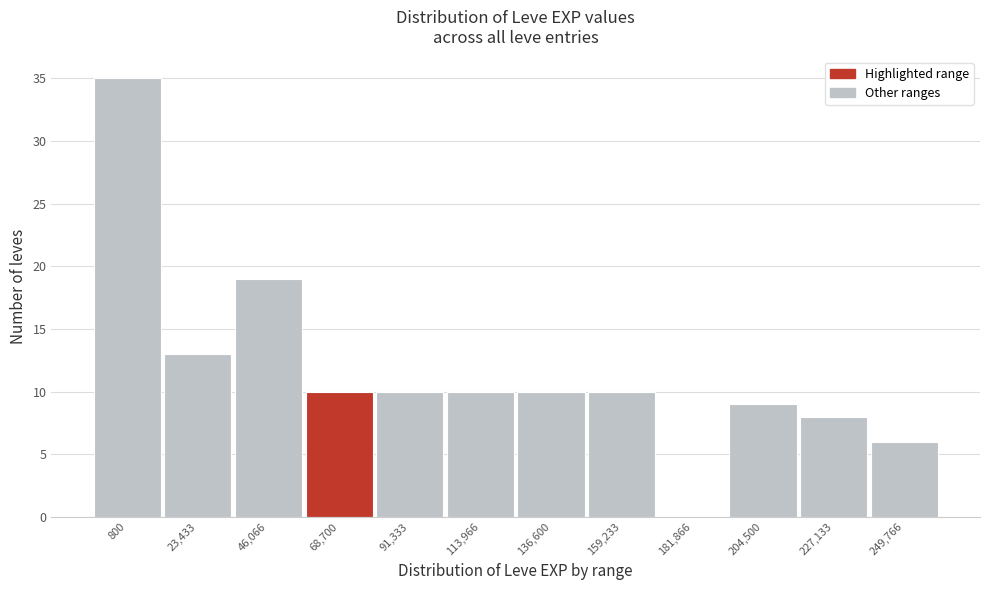

Reading left to right, what are all the values shown in this chart?

800=35	23,433=13	46,066=19	68,700=10	91,333=10	113,966=10	136,600=10	159,233=10	181,866=0	204,500=9	227,133=8	249,766=6